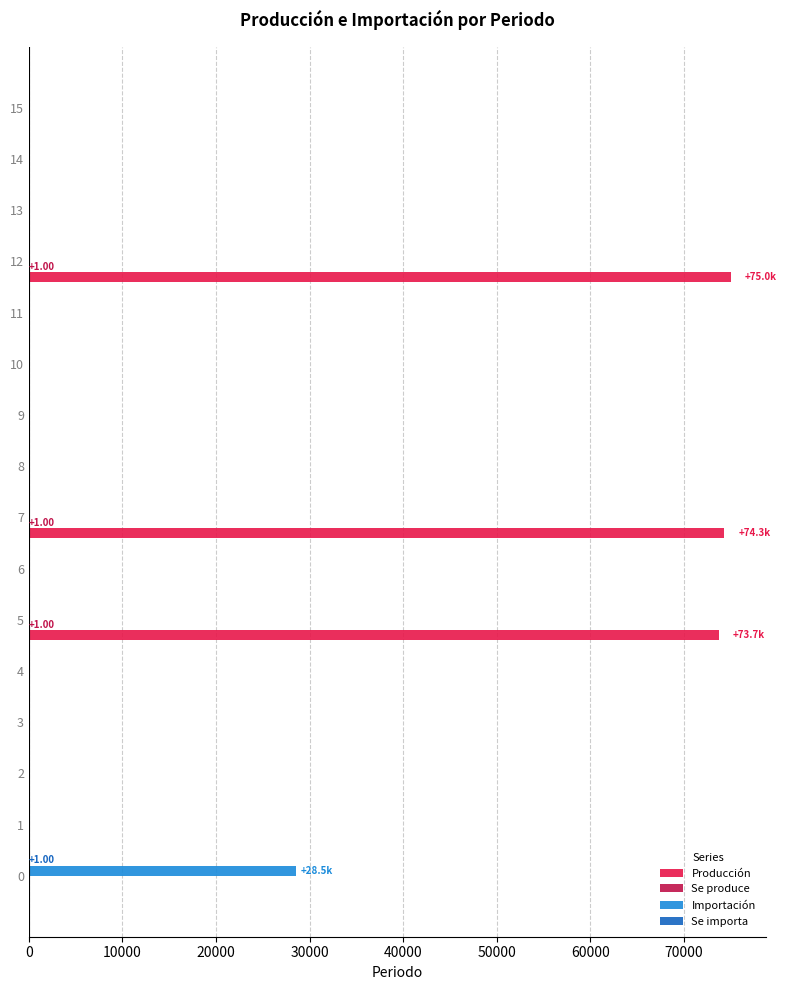

What is the sum of all Importación values?

28520.1